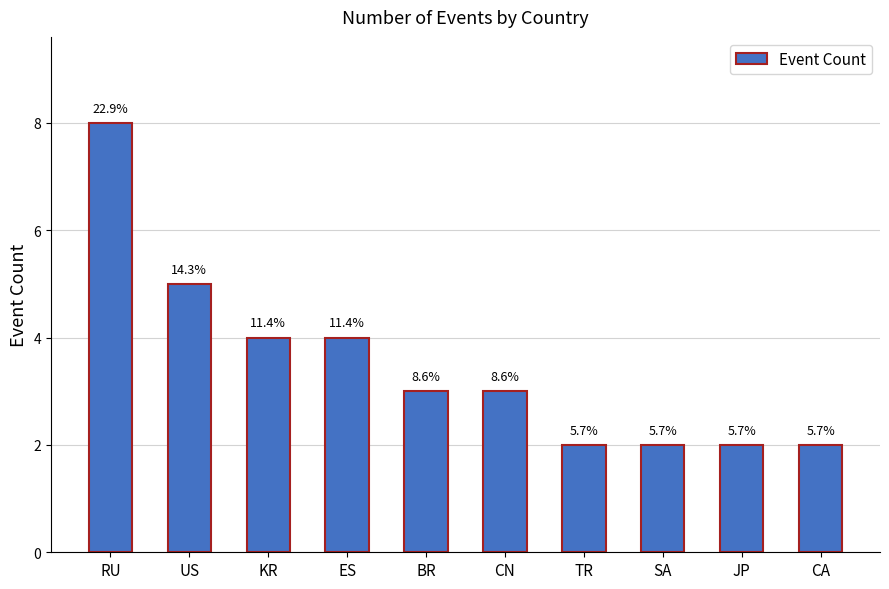

Reading left to right, what are all the values shown in this chart?

RU=8	US=5	KR=4	ES=4	BR=3	CN=3	TR=2	SA=2	JP=2	CA=2